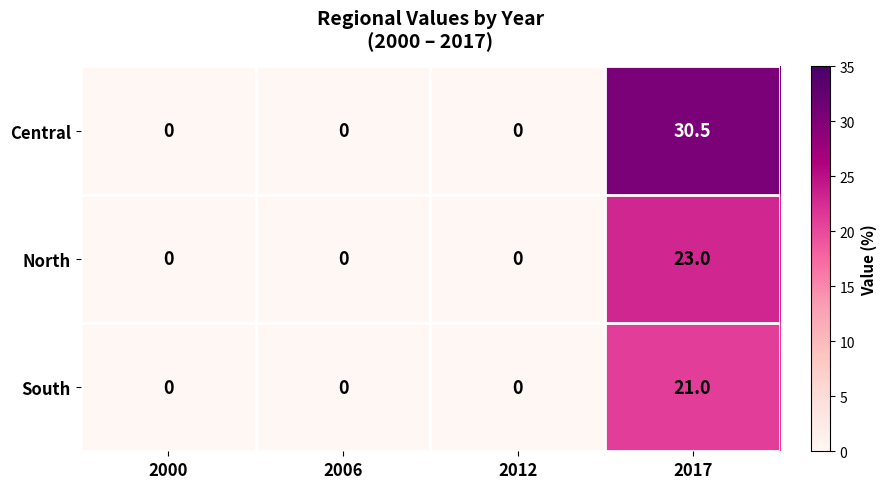

What is the sum of all South values?

21.0